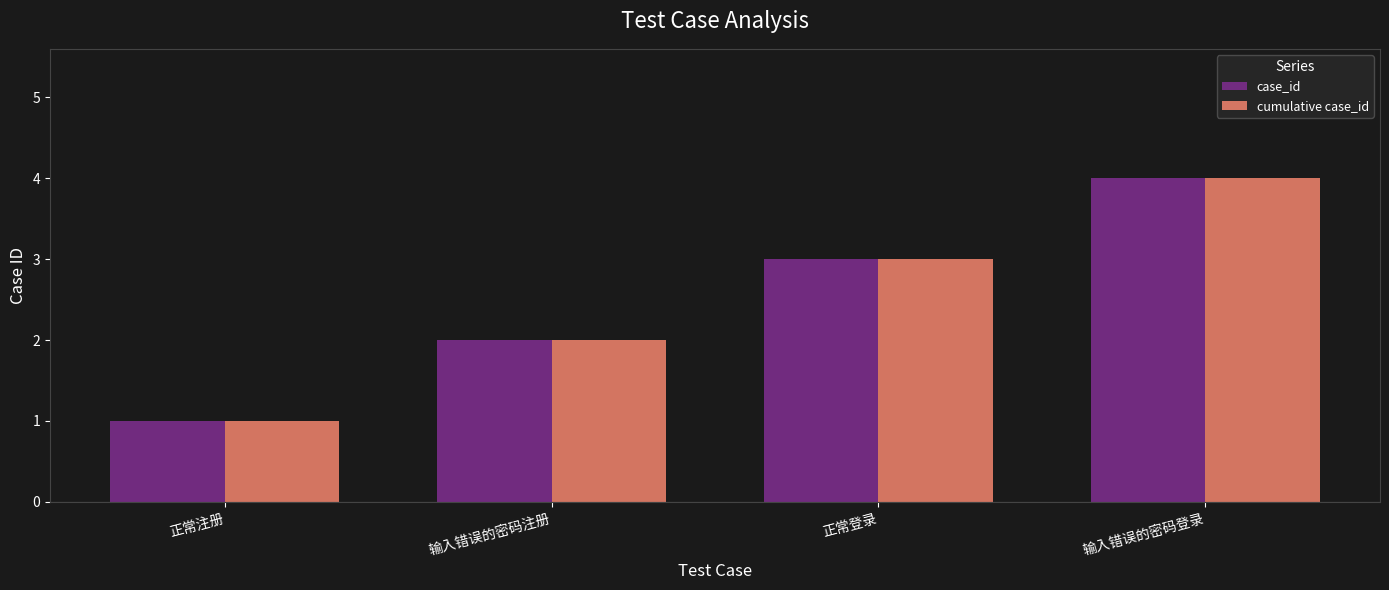

What is the maximum value shown in the chart?

4